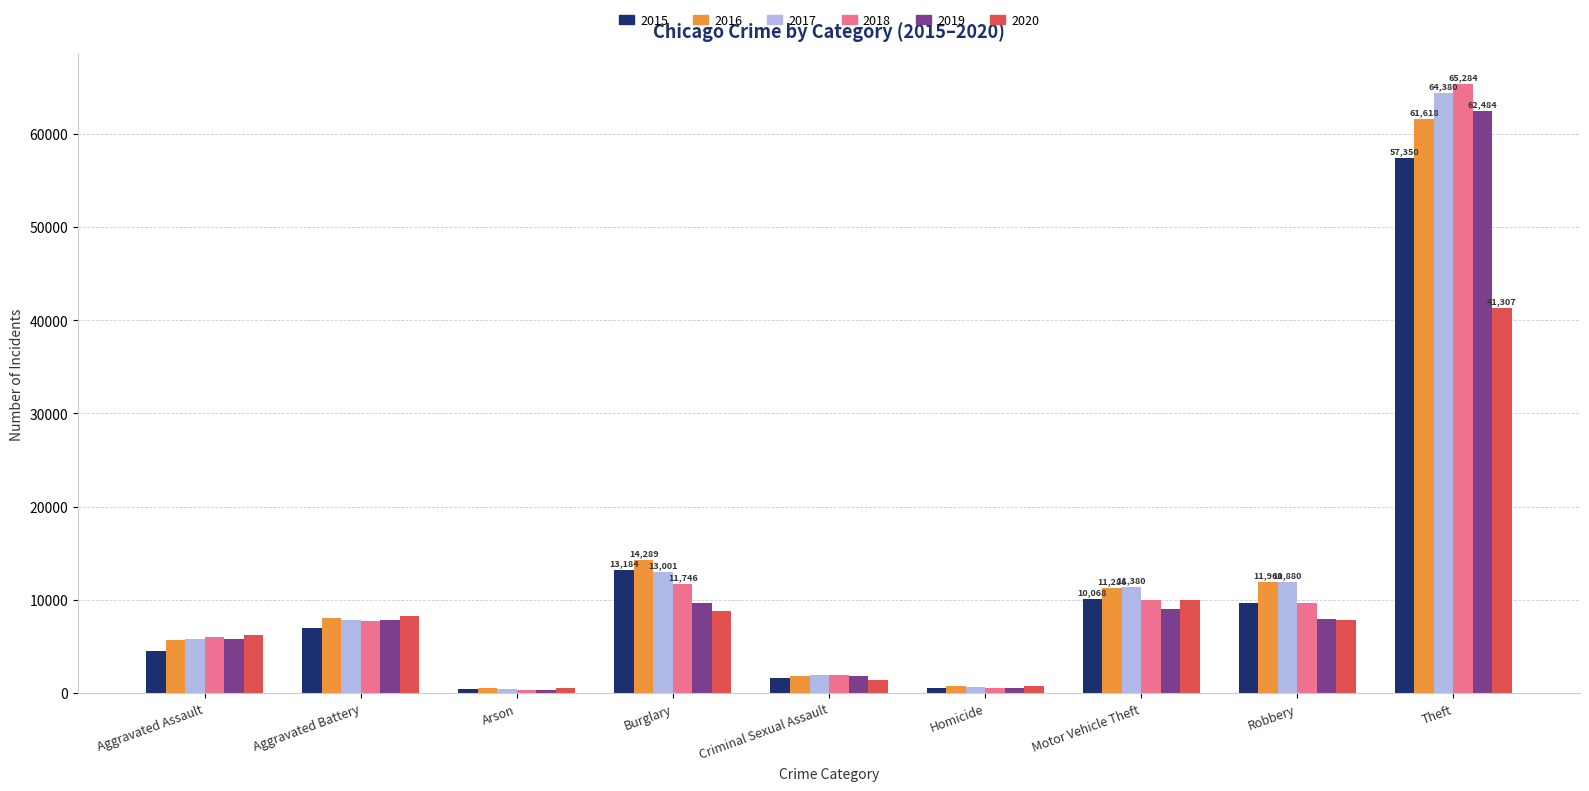

What is the minimum value shown in the chart?

373